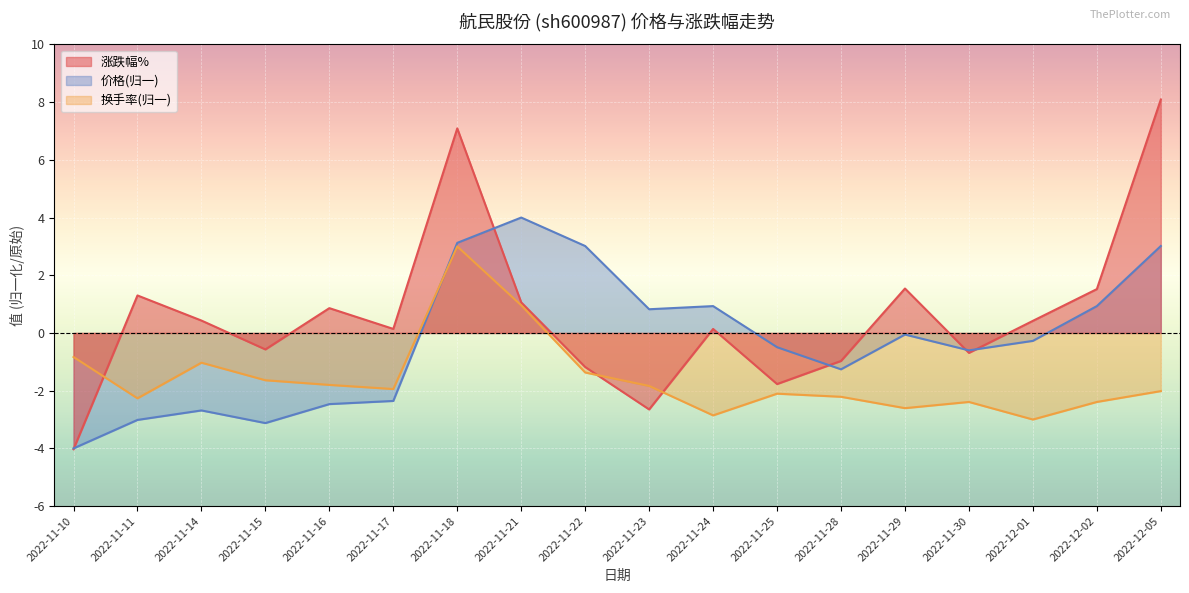

Which has a higher value, 2022-11-17 or 2022-11-21?

2022-11-21